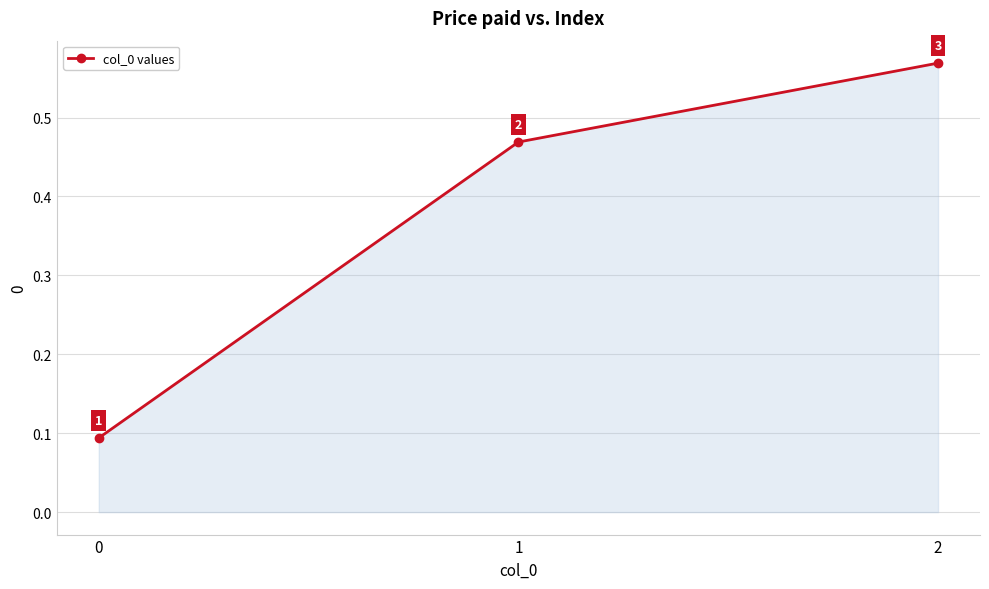

What is the change in value from 0 to 2?

+0.5